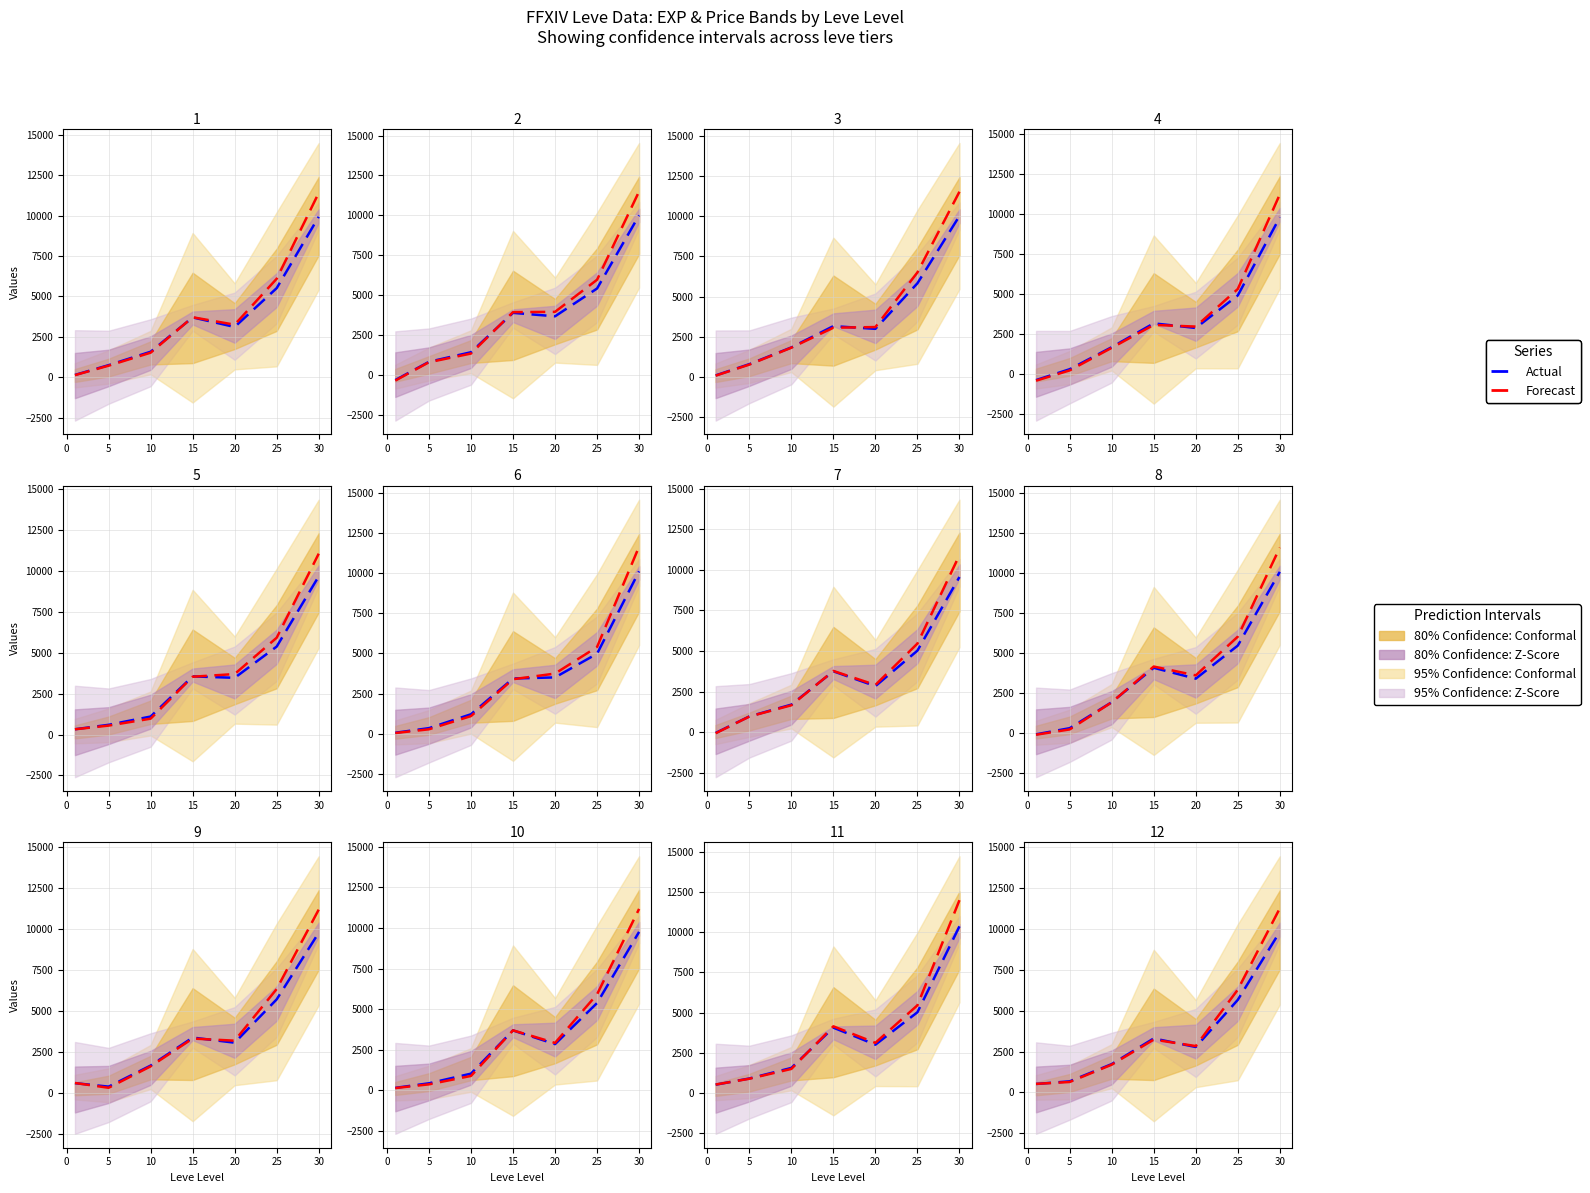

Is the value of Forecast at 20 greater than the value of Actual at 20?

Yes